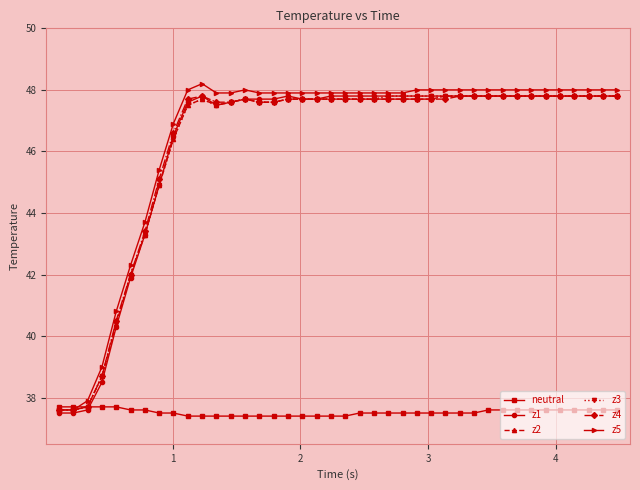

What is the value of the z4 point at the 1st from the left?

37.6